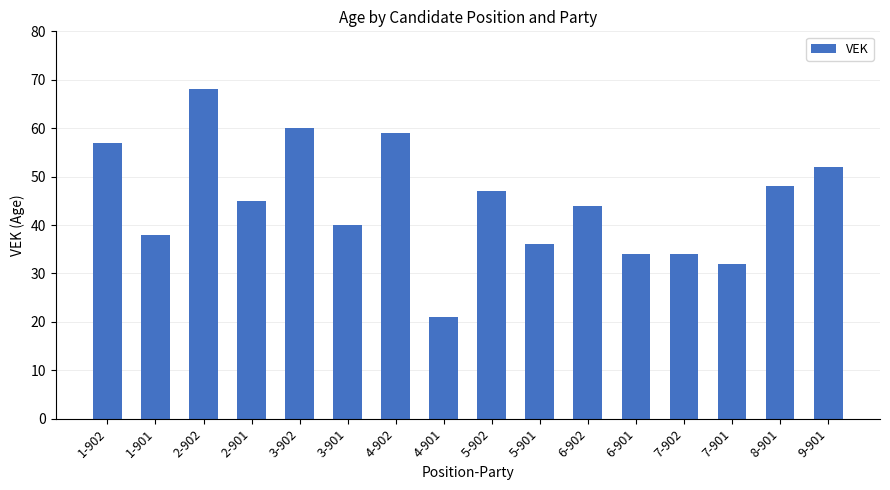

Which has a higher value, 6-901 or 6-902?

6-902